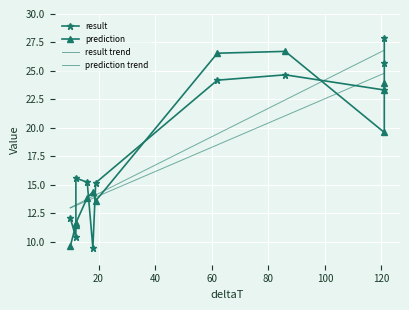

Is it true that result equals 38.2 at 121?

False